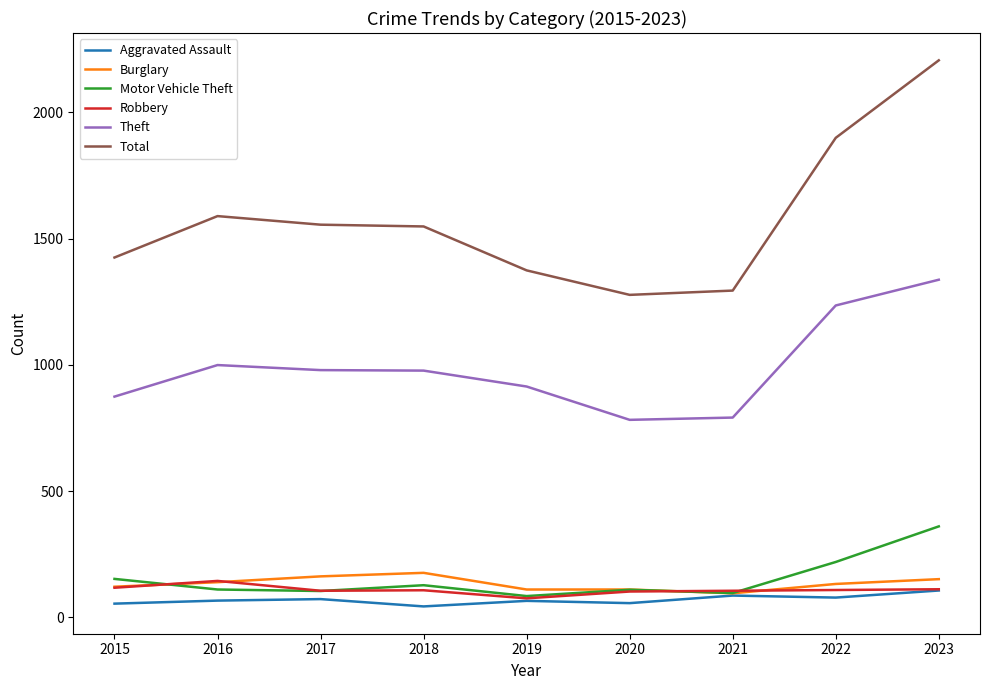

What are all the series names shown in the legend?

Aggravated Assault, Burglary, Motor Vehicle Theft, Robbery, Theft, Total